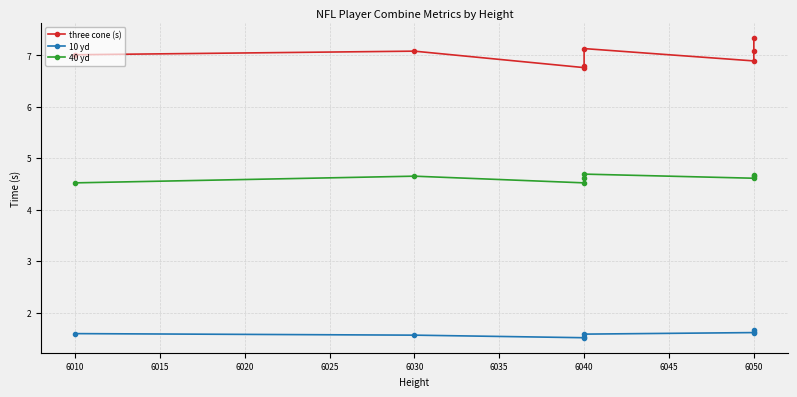

What is the average value of the 40 yd series?

4.6